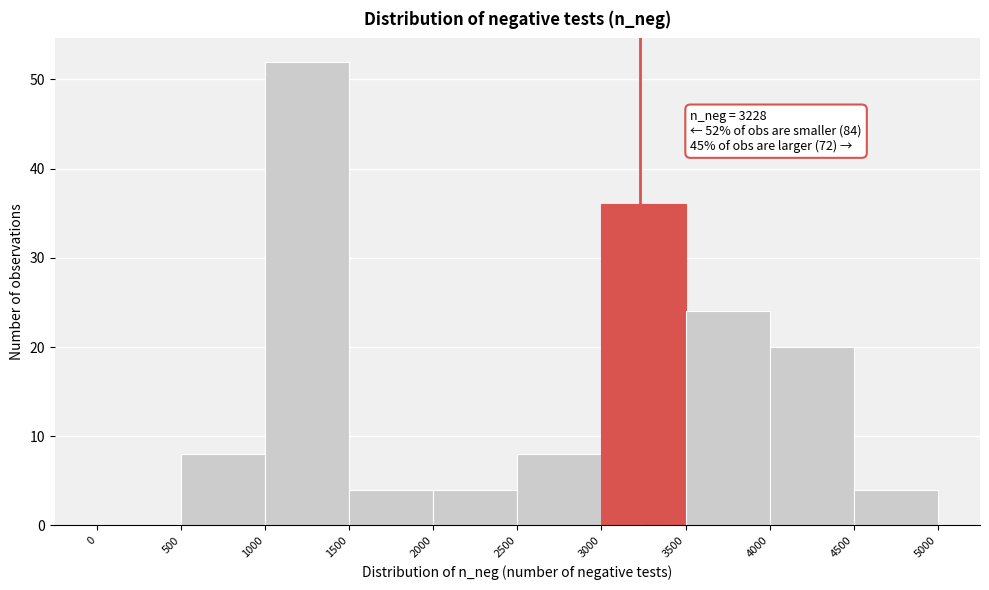

Which range on the x-axis has the tallest bar?

1000 to 1500